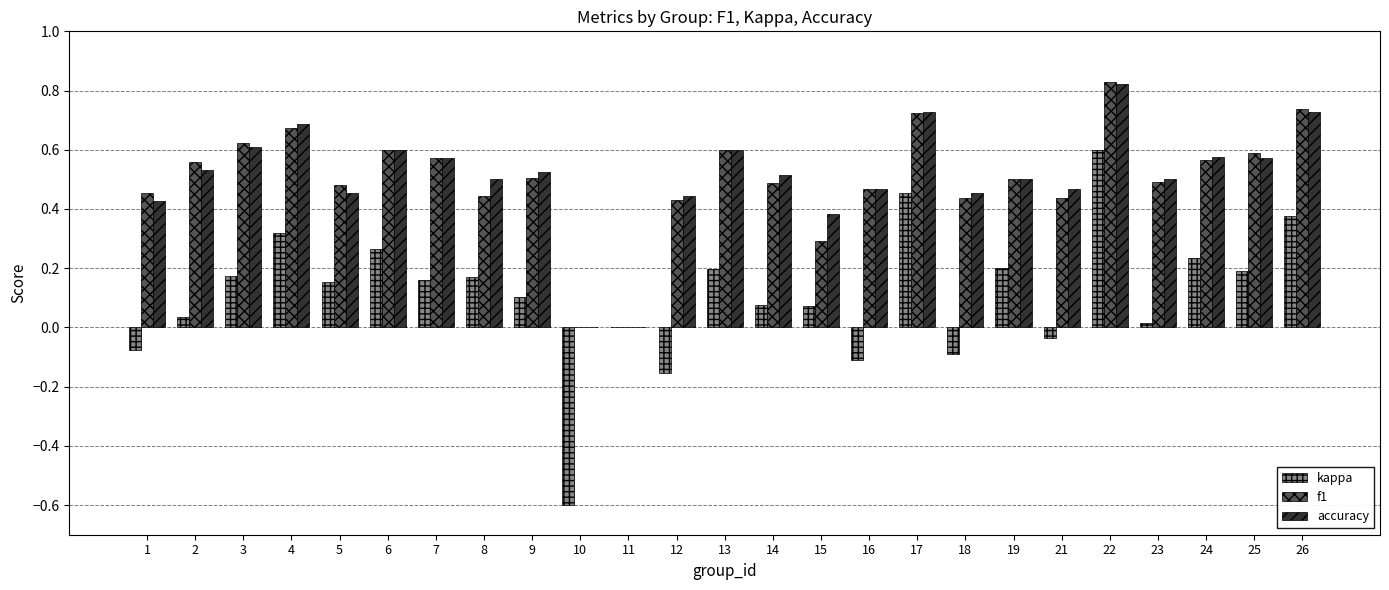

How many accuracy values are between 0 and 1?

25